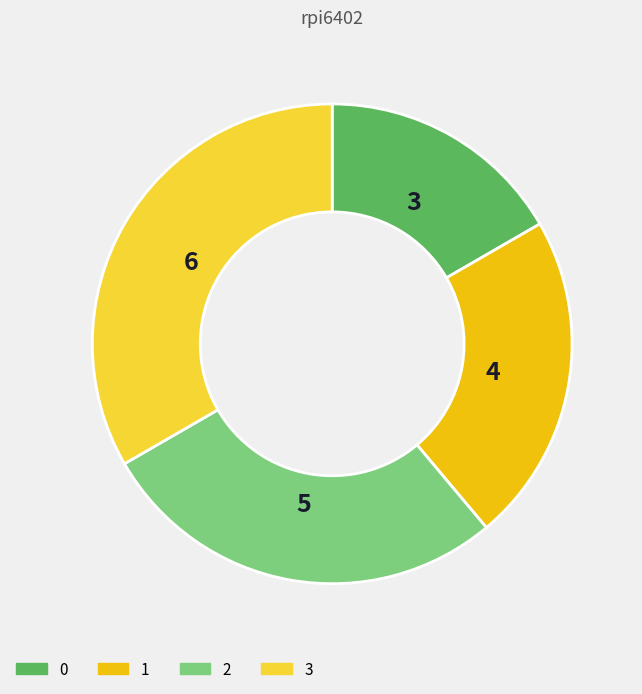

Rank the categories by value from lowest to highest.

0, 1, 2, 3